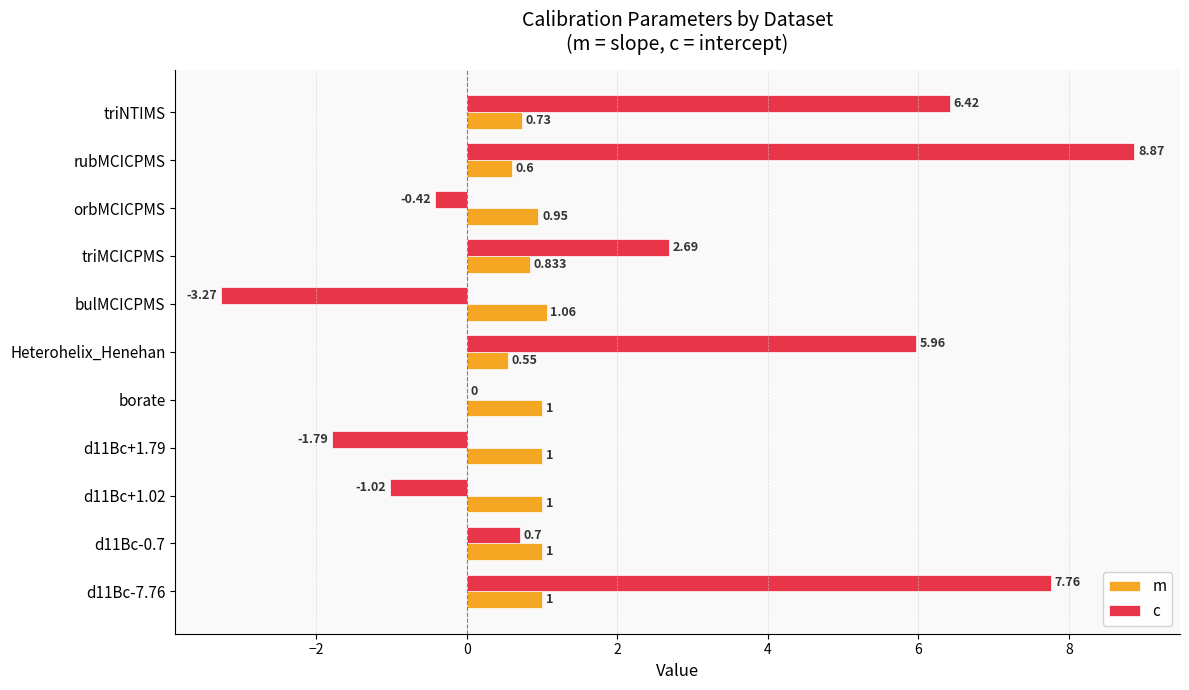

At which label is m closest to 0?

Heterohelix_Henehan